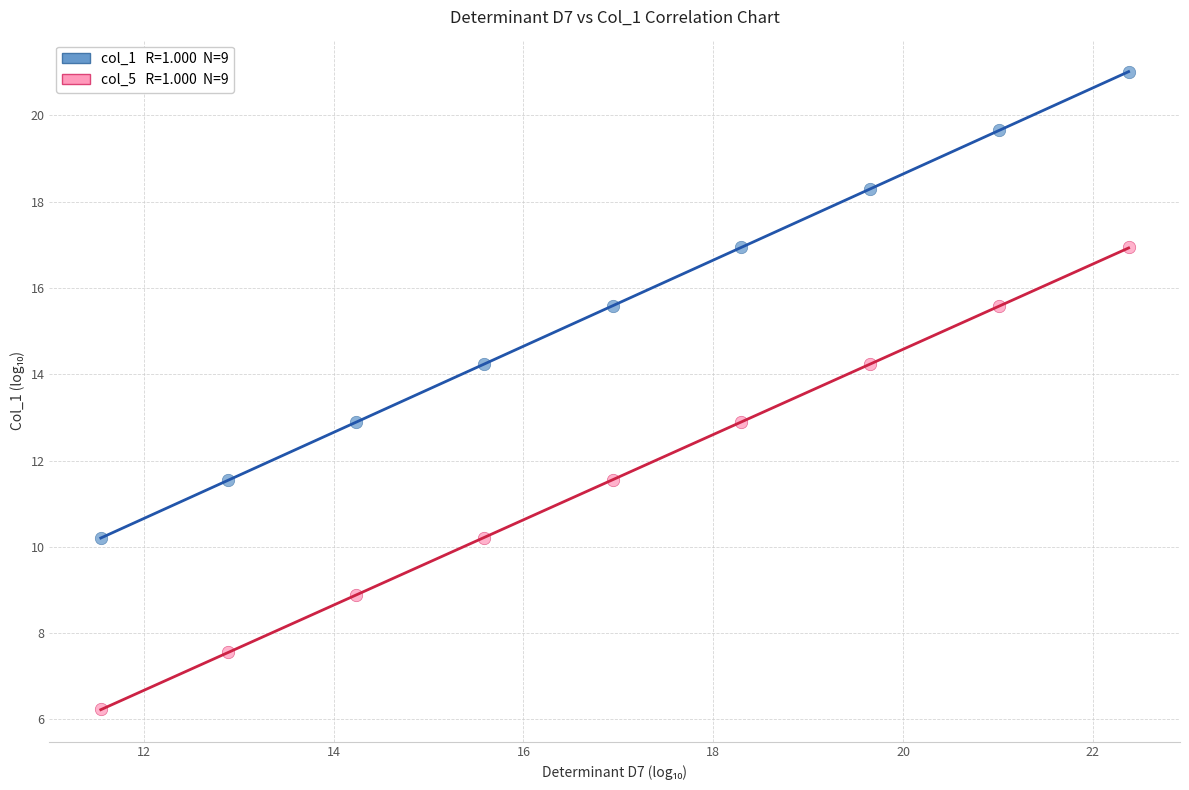

Across all data points, what is the range of X values (max minus min)?

10.8